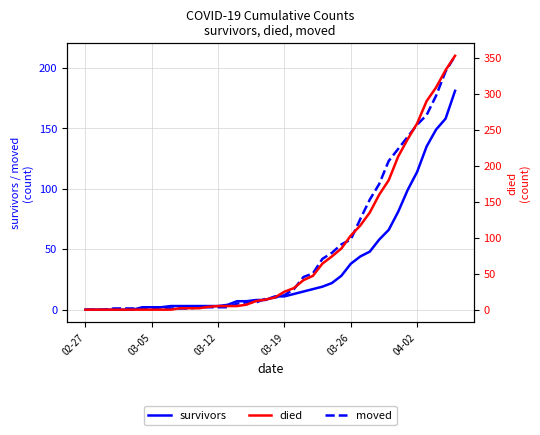

What is the highest value of the survivors series?

181